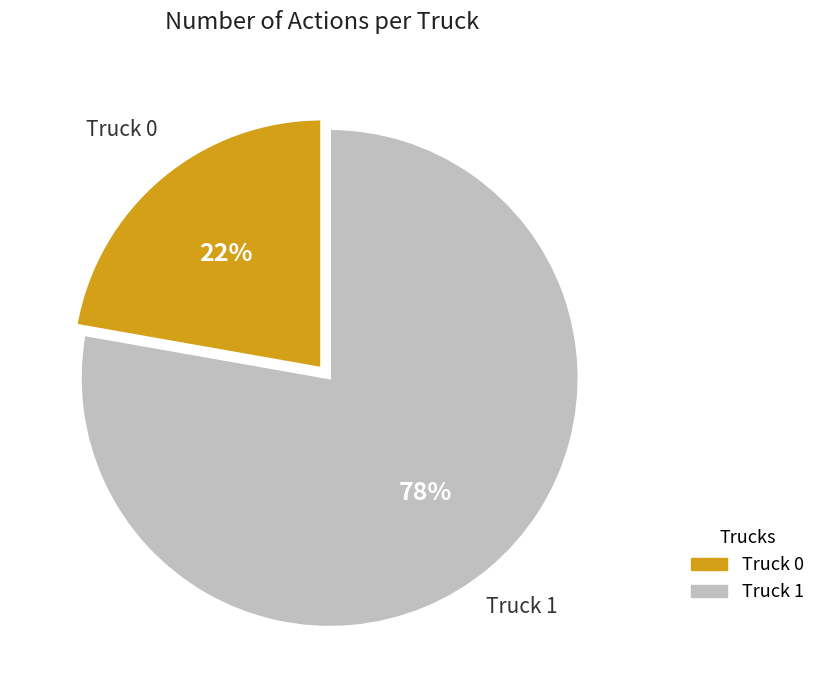

What percentage is the Truck 1 slice, to the nearest percent?

78%